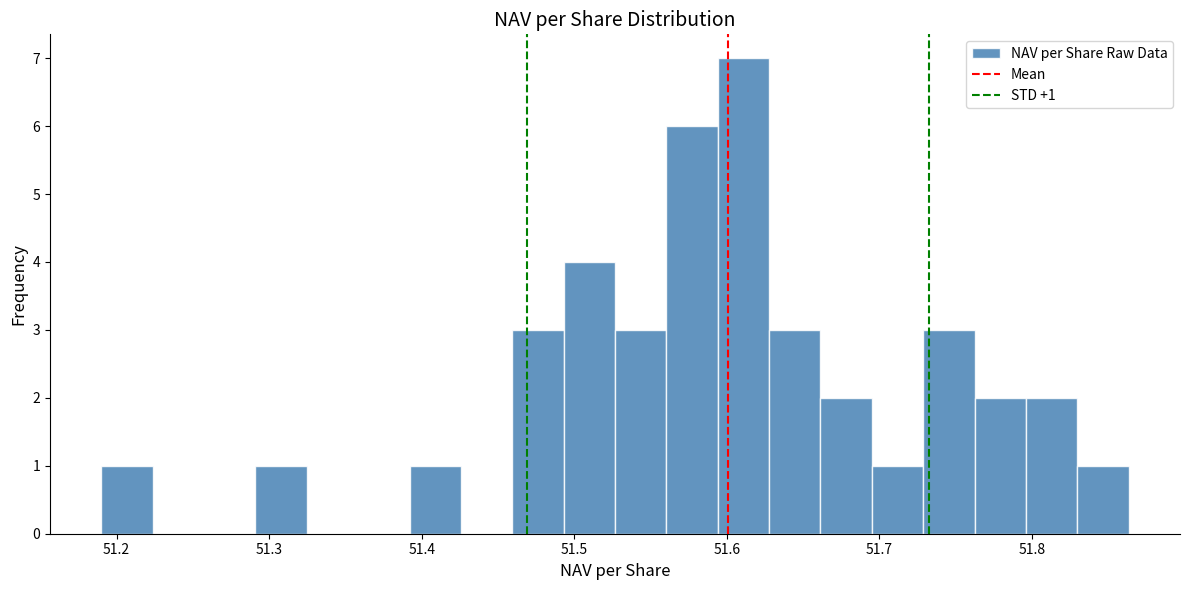

Read against the x-axis, roughly where is the centre of the tallest bar?

51.61